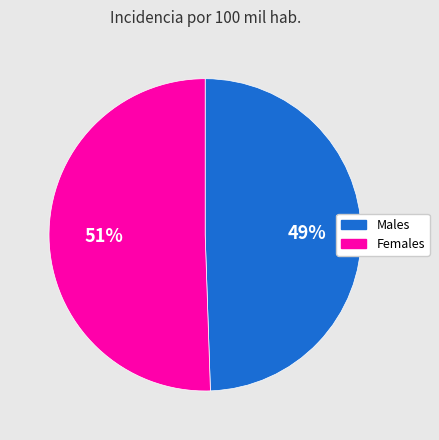

Is there a majority slice in this chart?

Yes